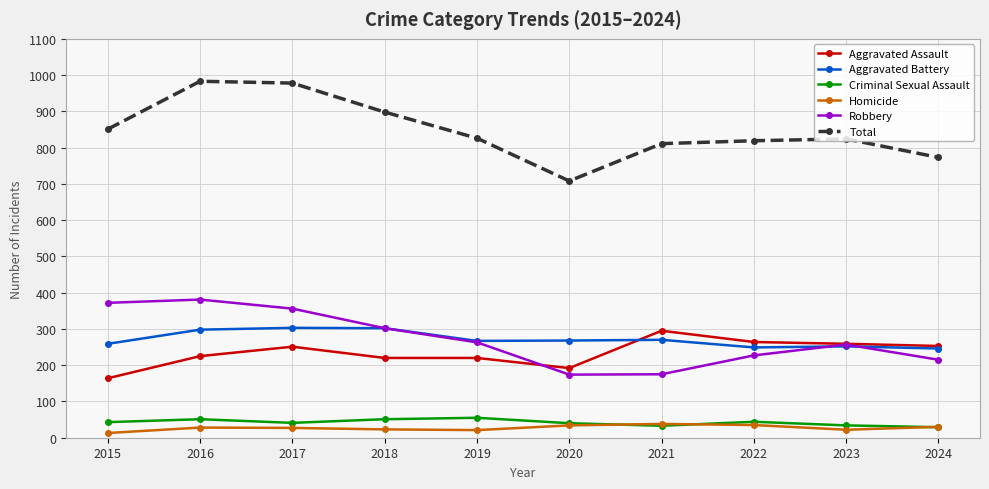

Which series has the widest spread of values?

Total